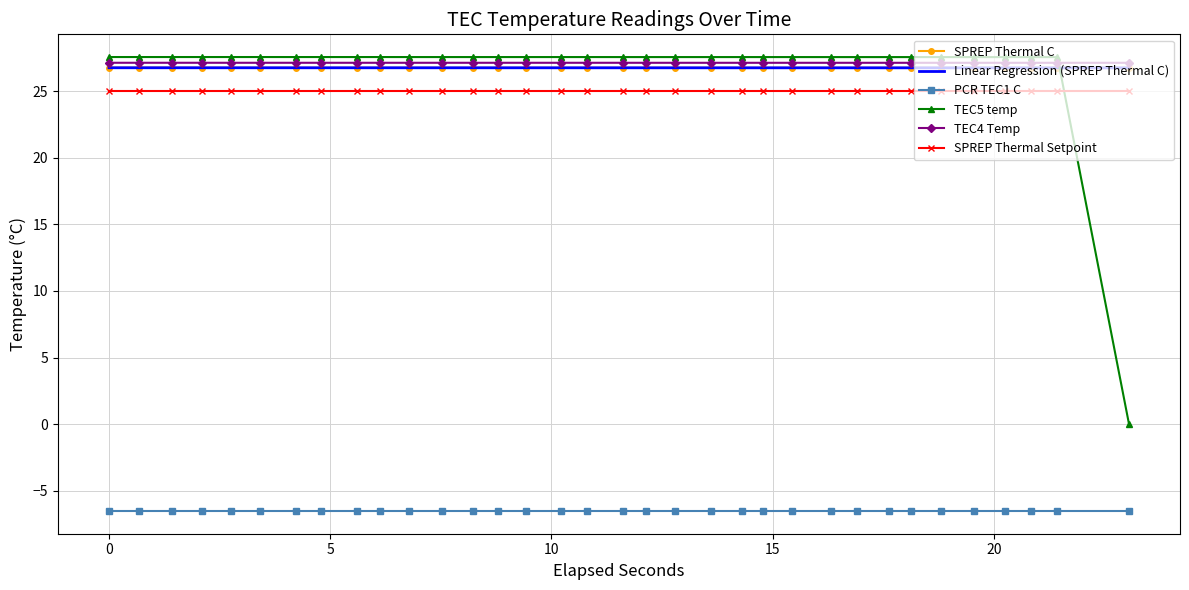

Which series has the widest spread of values?

TEC5 temp